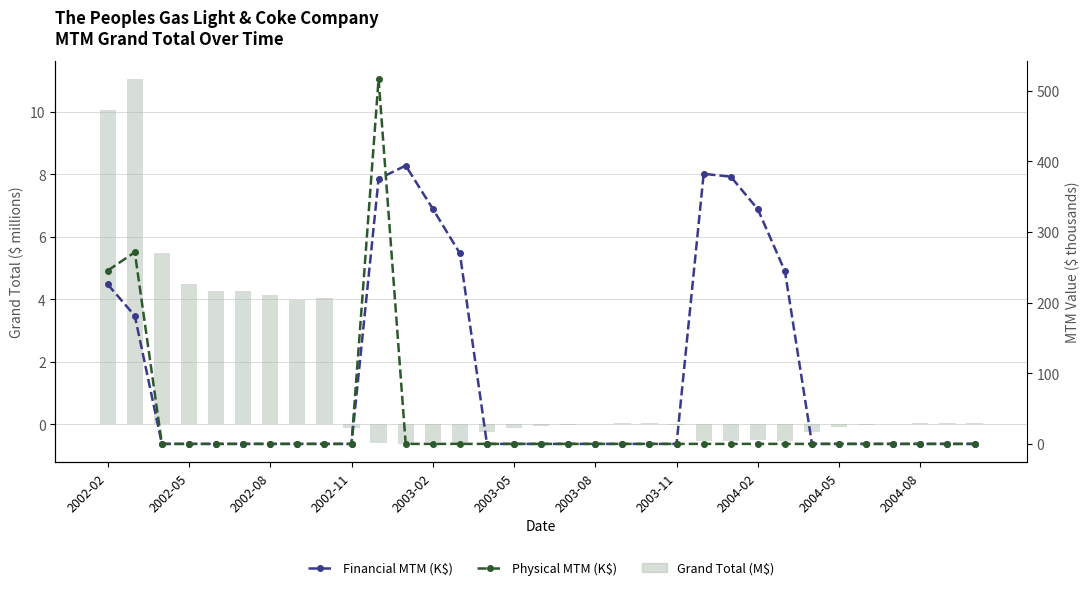

Reading right to left, extract all data points from this chart.

Grand Total (M$): 0.0	0.1	0.0	0.0	-0.0	-0.1	-0.2	-0.5	-0.5	-0.5	-0.5	-0.0	0.0	0.0	0.0	-0.0	-0.0	-0.1	-0.3	-0.6	-0.6	-0.6	-0.6	-0.1	4.0	4.0	4.1	4.3	4.3	4.5	5.5	11.1	10.0
Financial MTM (K$): 0.0	0.0	0.0	0.0	0.0	0.0	0.0	244.5	332.1	378.4	382.2	0.0	0.0	0.0	0.0	0.0	0.0	0.0	0.0	269.8	332.8	393.9	375.1	0.0	0.0	0.0	0.0	0.0	0.0	0.0	0.0	181.4	225.8
Physical MTM (K$): 0.0	0.0	0.0	0.0	0.0	0.0	0.0	0.0	0.0	0.0	0.0	0.0	0.0	0.0	0.0	0.0	0.0	0.0	0.0	0.0	0.0	0.0	516.7	0.0	0.0	0.0	0.0	0.0	0.0	0.0	0.0	271.3	245.4